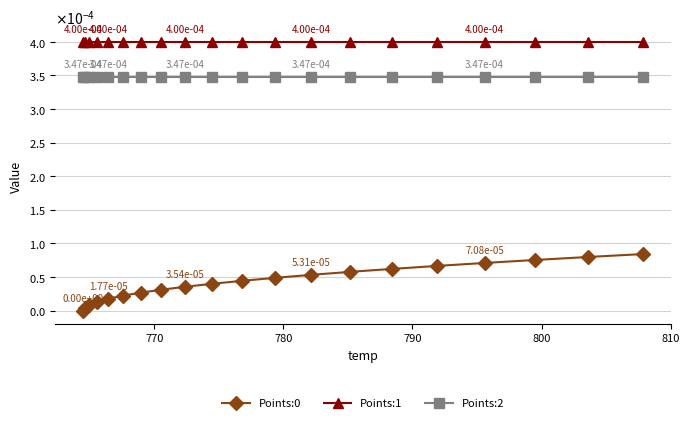

Which series has the largest total across all categories?

Points:1